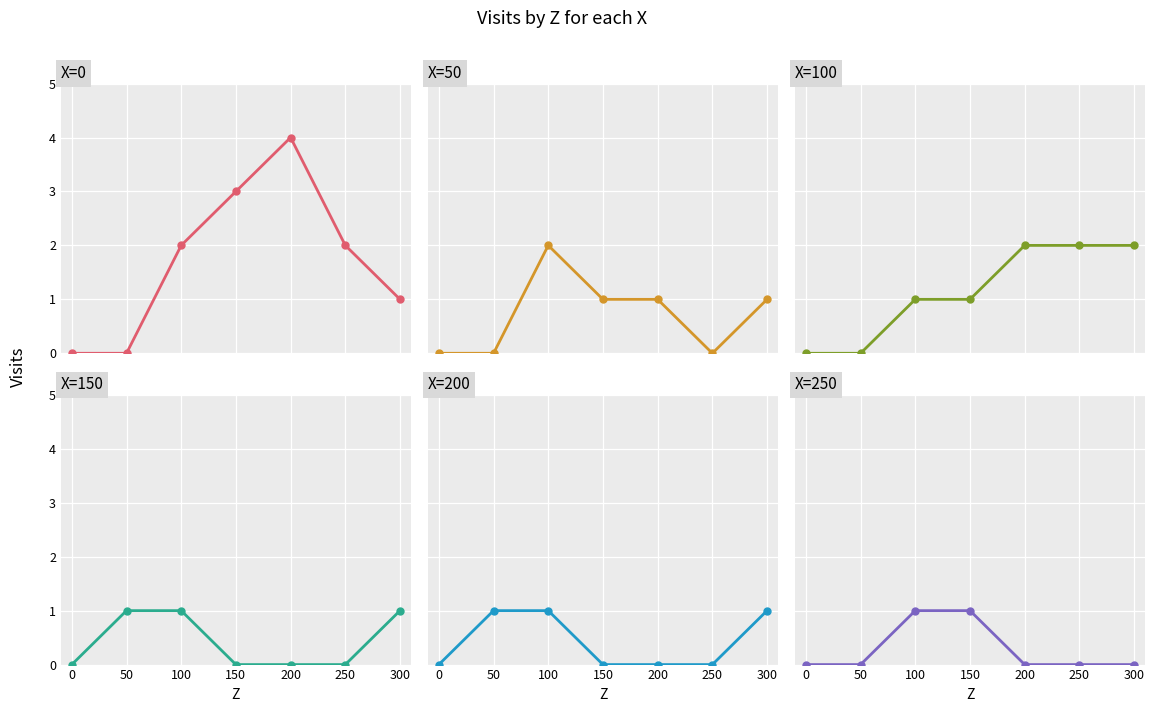

Which series has the widest spread of values?

X=0